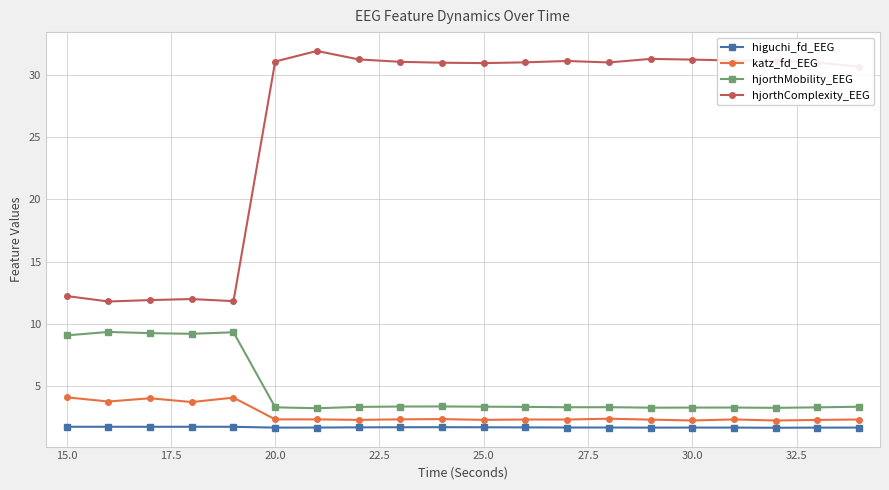

What is the sum of all hjorthMobility_EEG values?

95.7